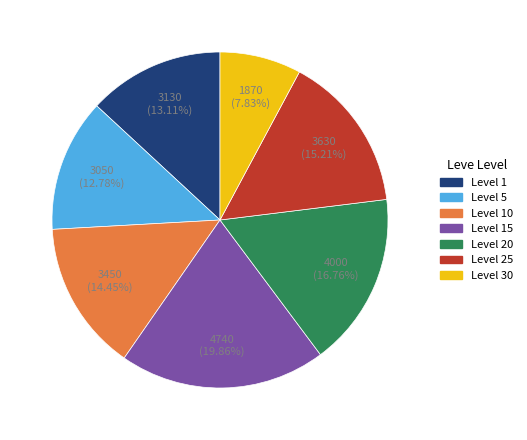

Is there any slice that represents more than half of the pie?

No